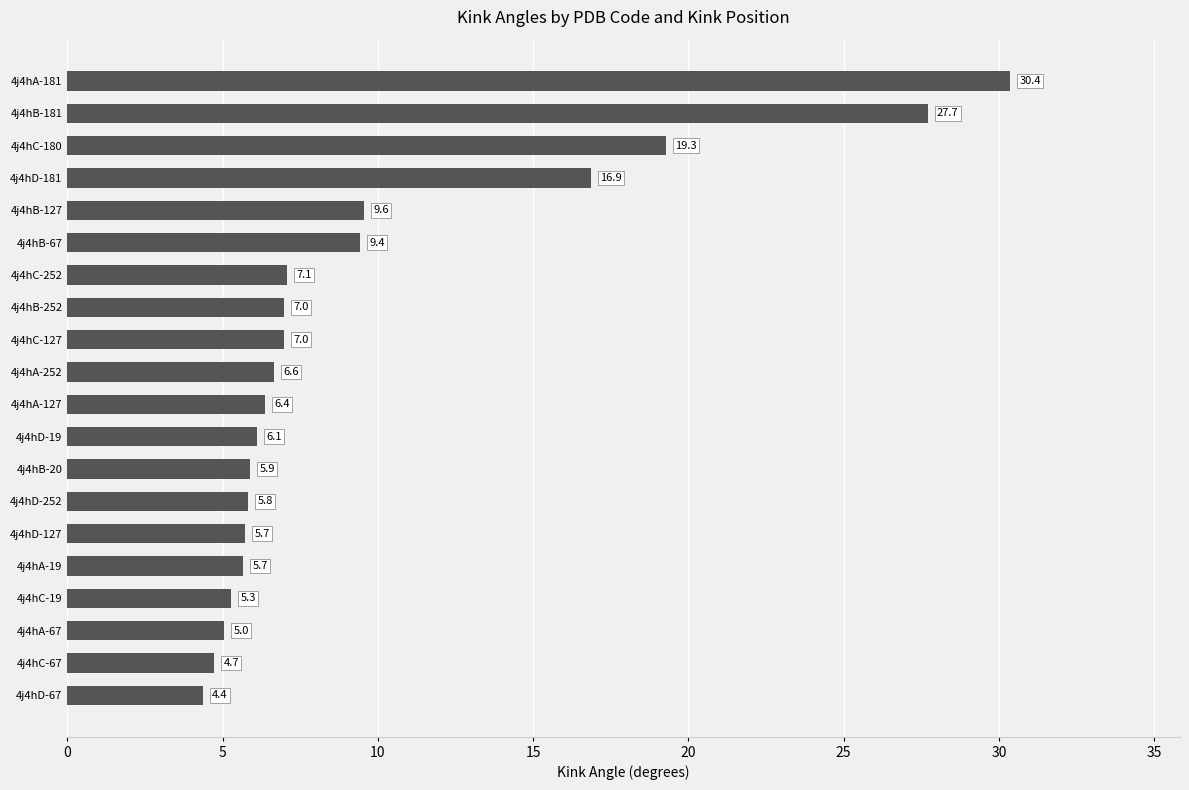

What is the average value?

9.8